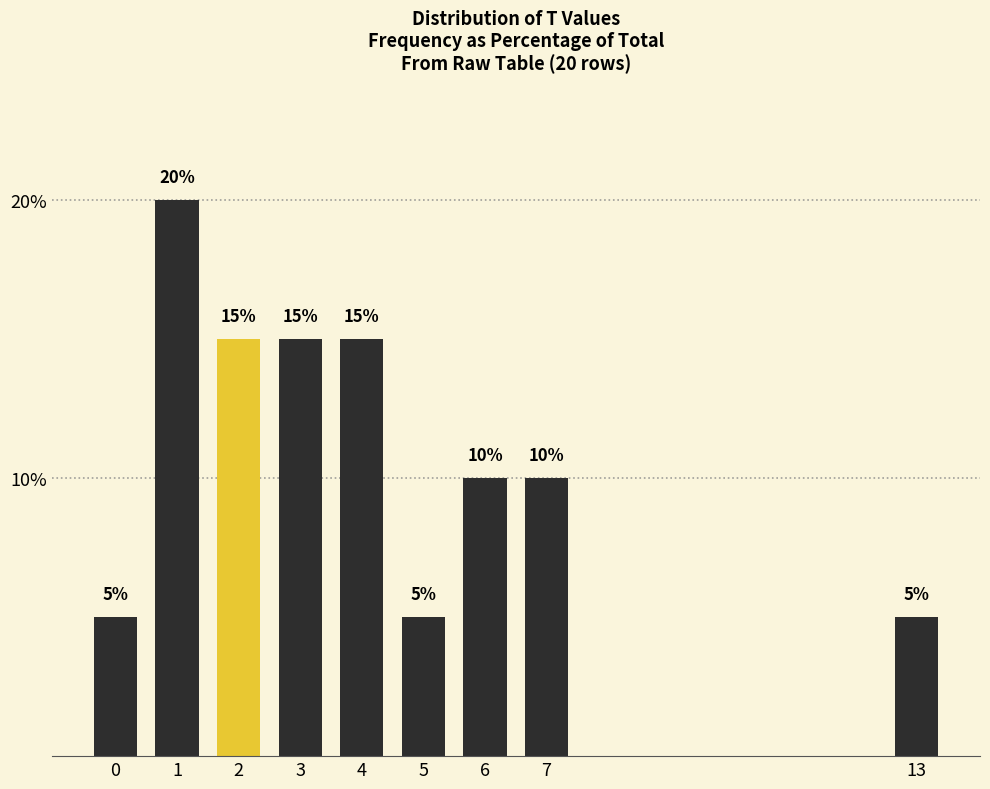

Reading left to right, list all the values displayed in this chart.

5	20	15	15	15	5	10	10	5